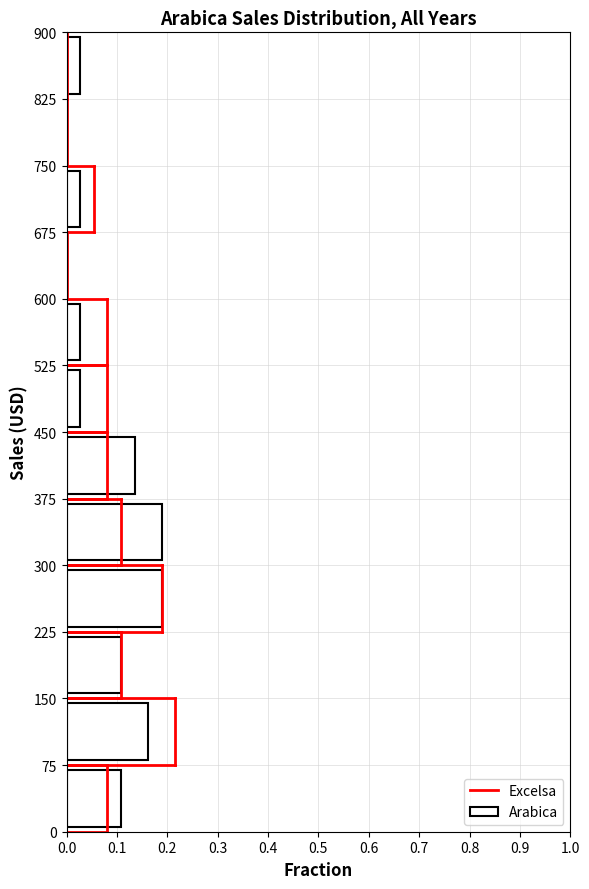

Reading bottom to top, list every bar in this chart as the range it spans on the y-axis followed by its length. The values are not printed on the chart, so give them approximately, as read against the axis.

0 to 75: 0.11
75 to 150: 0.16
150 to 225: 0.11
225 to 300: 0.19
300 to 375: 0.19
375 to 450: 0.14
450 to 525: 0.03
525 to 600: 0.03
600 to 675: 0
675 to 750: 0.03
750 to 825: 0
825 to 900: 0.03